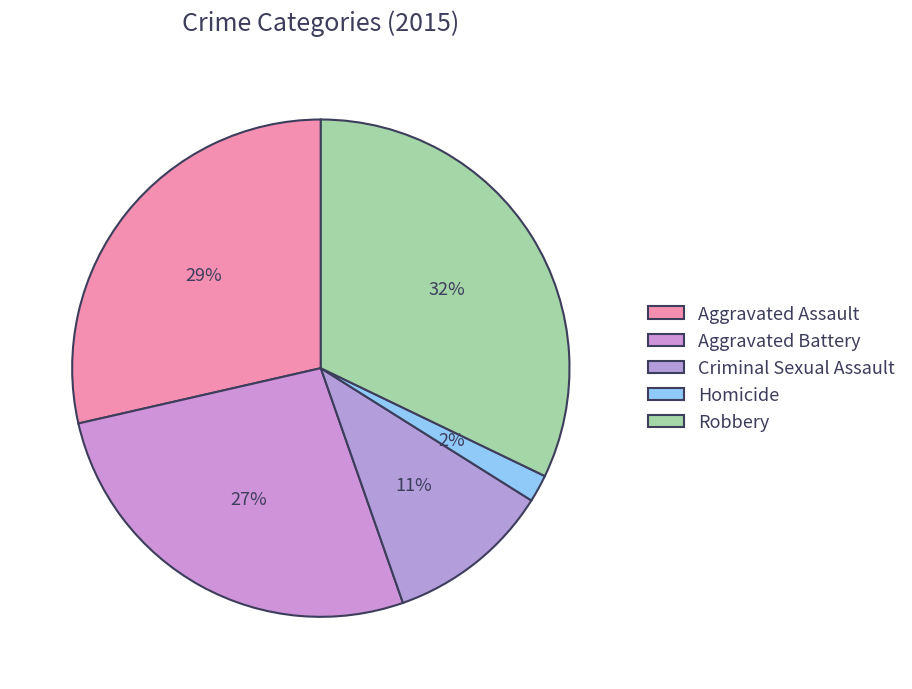

To the nearest percent, what is the difference between the Homicide and Aggravated Assault slice percentages?

27%